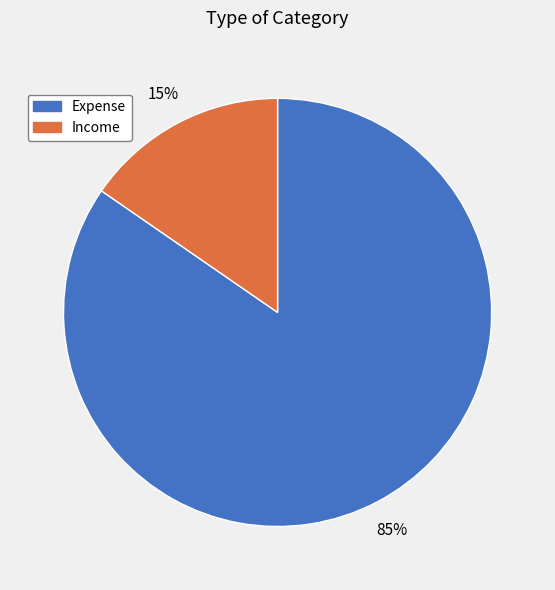

Combined, do Income and Expense account for over 50%?

Yes